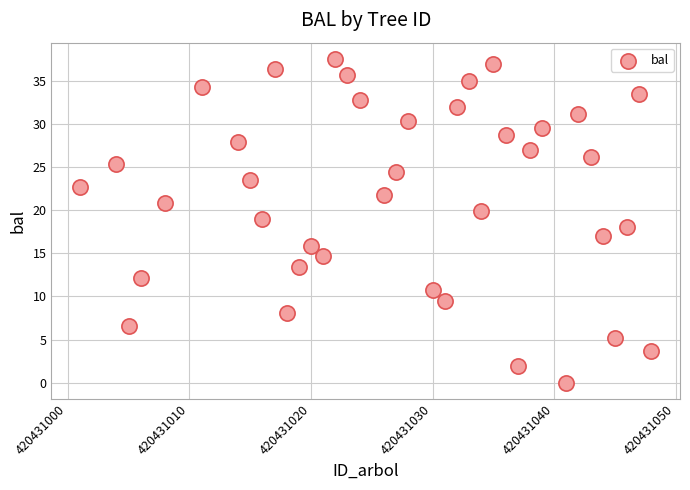

What is the range of Y values (max minus min)?

37.6